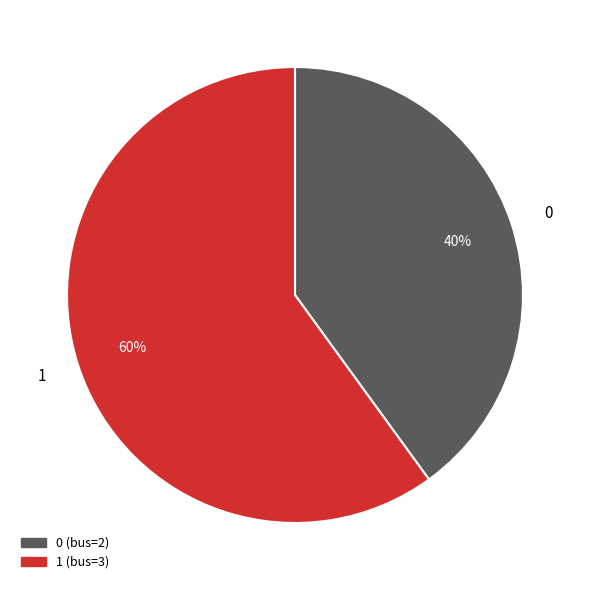

Rank the categories by value from lowest to highest.

0, 1